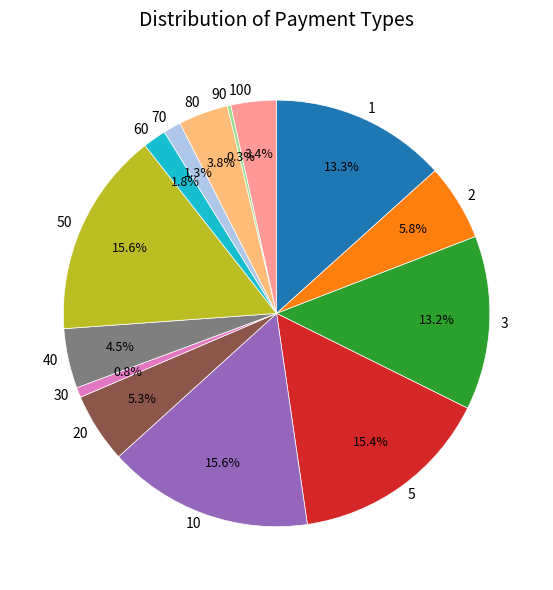

To the nearest percent, what is the difference between the largest and smallest slice percentages?

15%